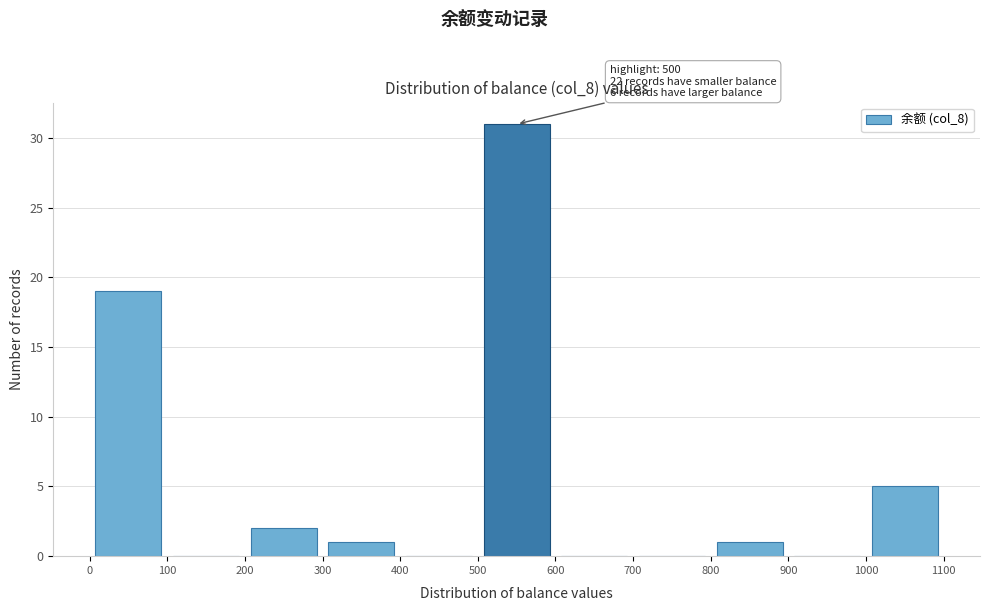

Over which range of the x-axis is the bar tallest?

500 to 600